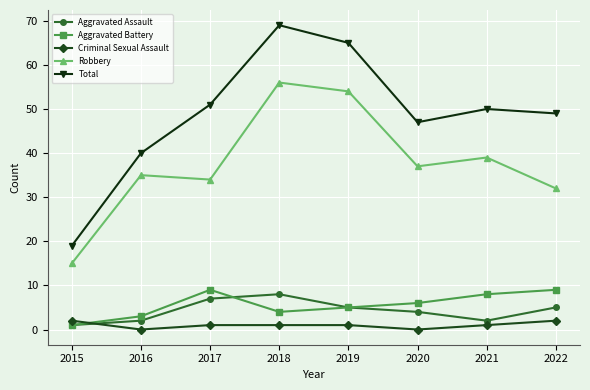

List the labels in order of Total value, smallest first.

2015, 2016, 2020, 2022, 2021, 2017, 2019, 2018